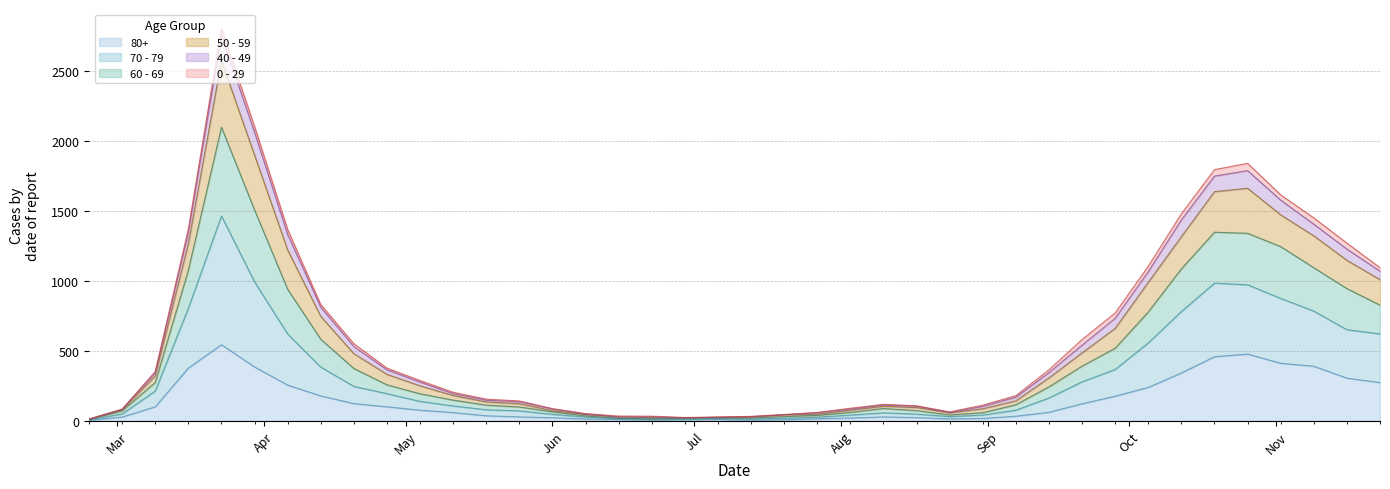

At which label is 60 - 69 closest to 1384?

2020-11-09